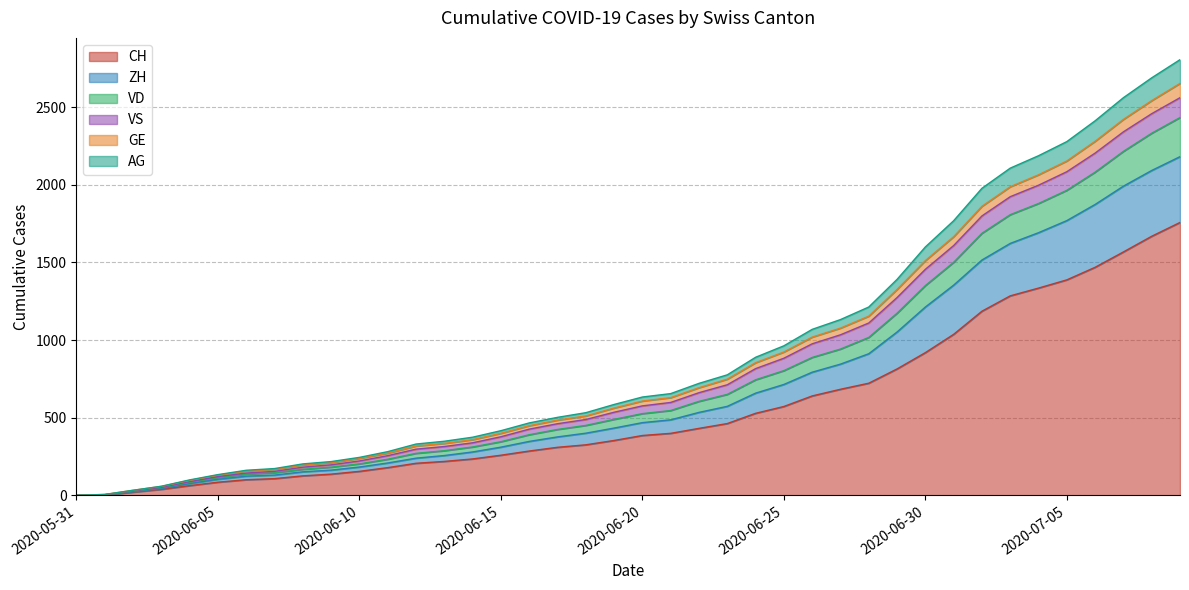

What are all the series names shown in the legend?

CH, ZH, VD, VS, GE, AG